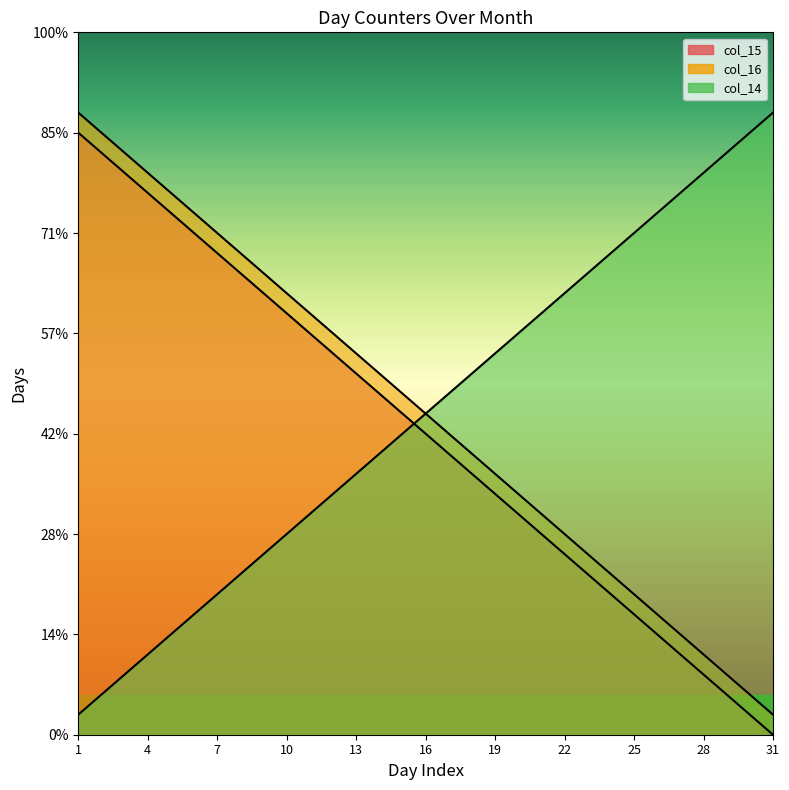

What is the spread (max minus min) of values at 15?

2